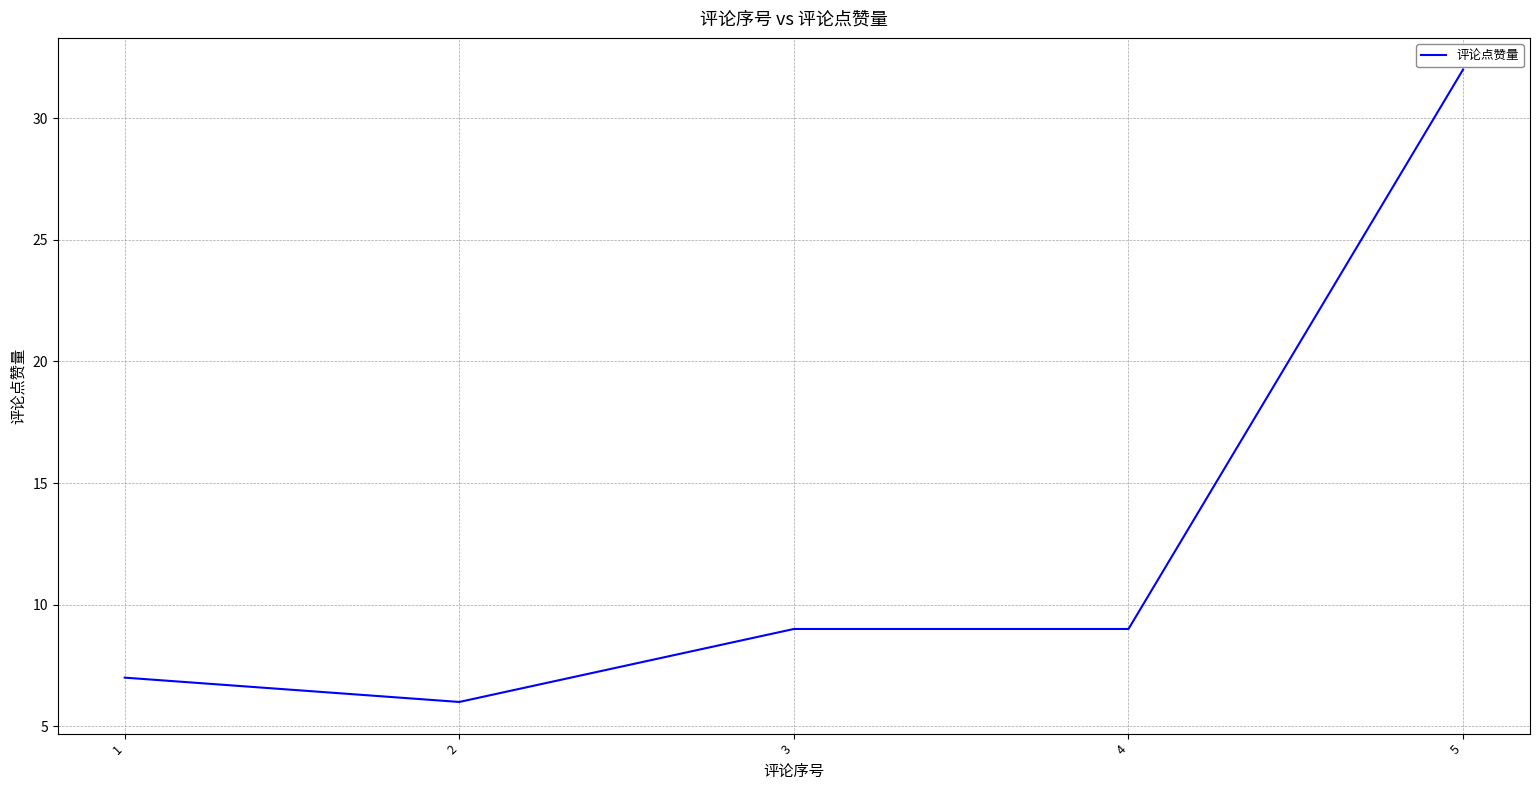

At which category does the data reach its first local valley?

2